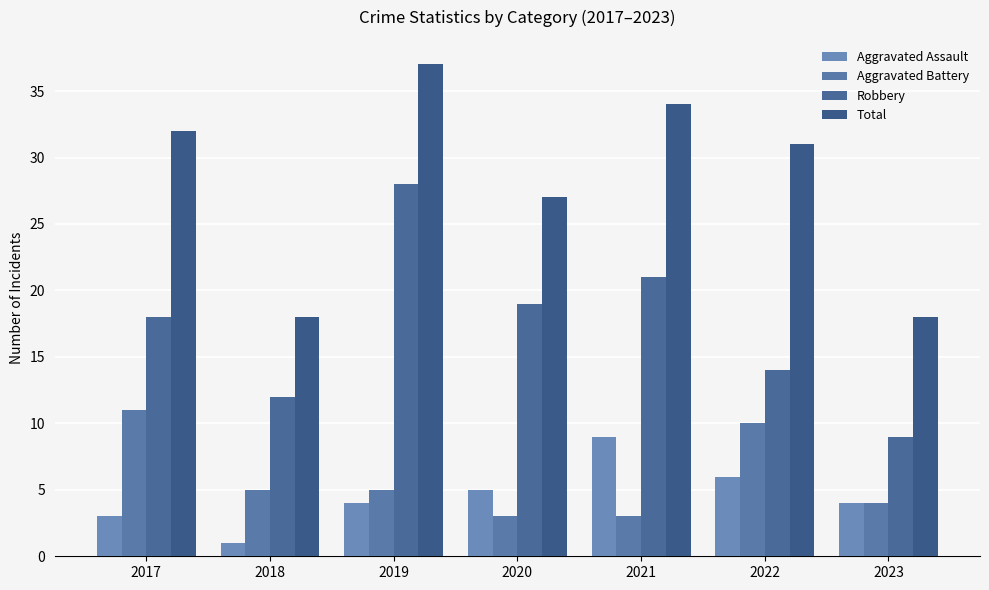

Count the Aggravated Battery values in the range 3 to 10.

6